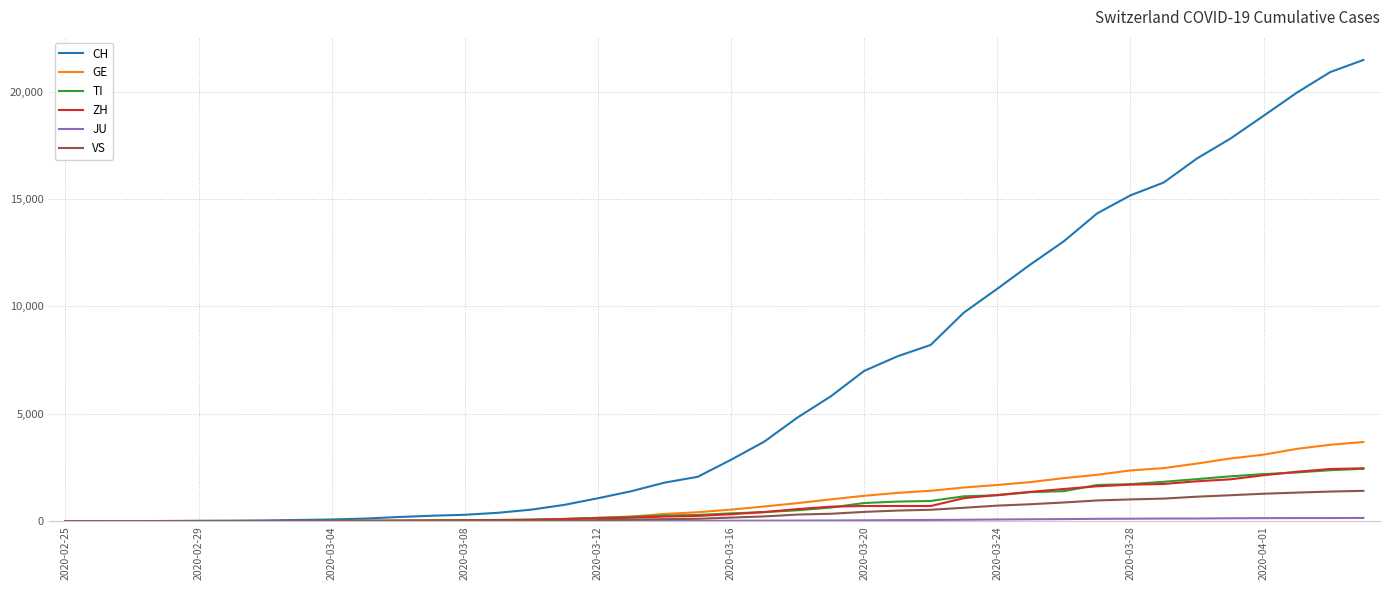

Which series has the widest spread of values?

CH